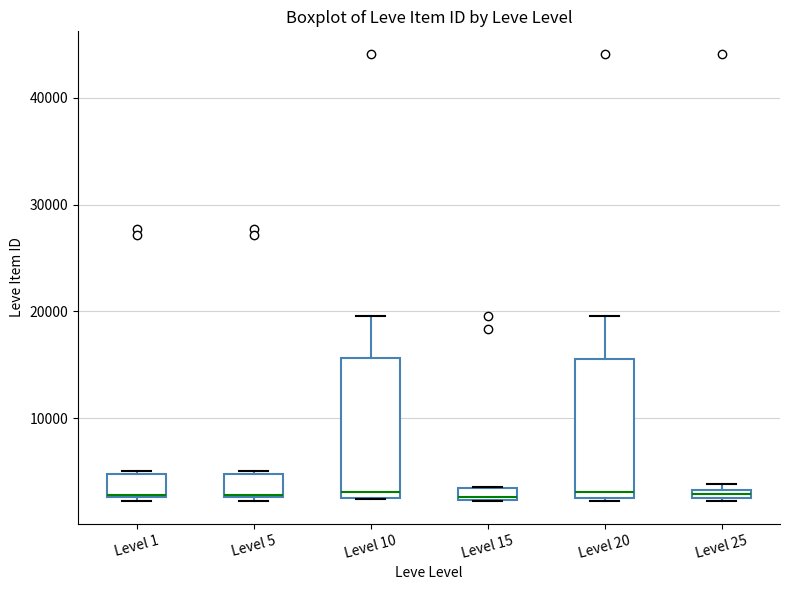

Where is the upper edge of the box for Level 5 on the y-axis? The values are not printed on the chart, so give them approximately, as read against the axis.

5000